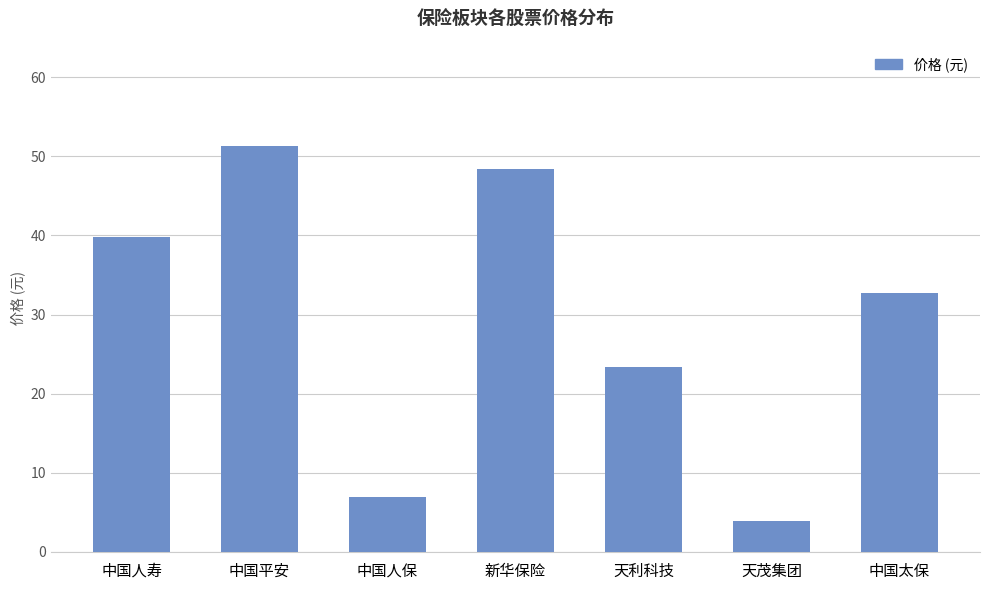

What is the difference between the second highest and second lowest values?

41.5